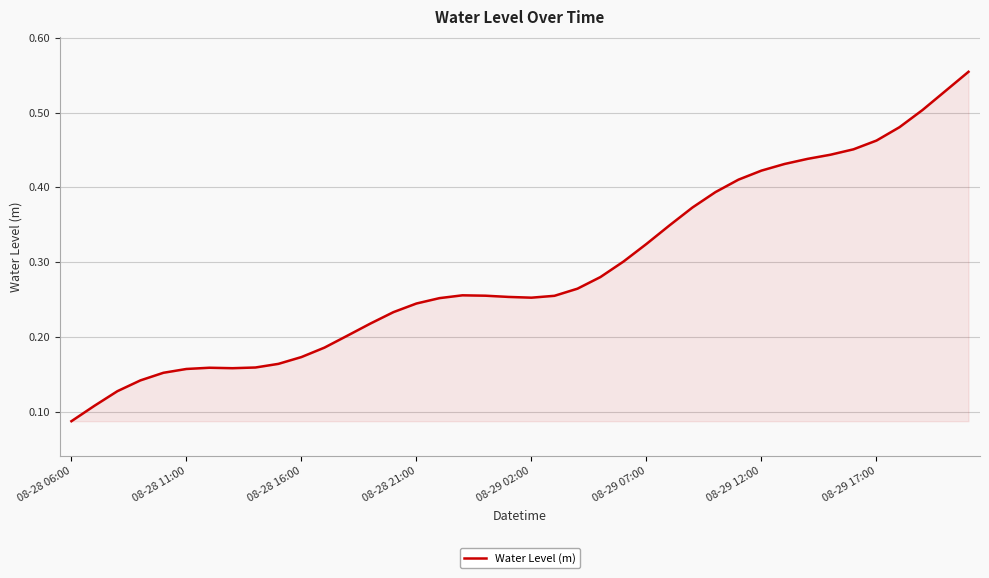

Does the chart display data point markers on the line(s)?

No